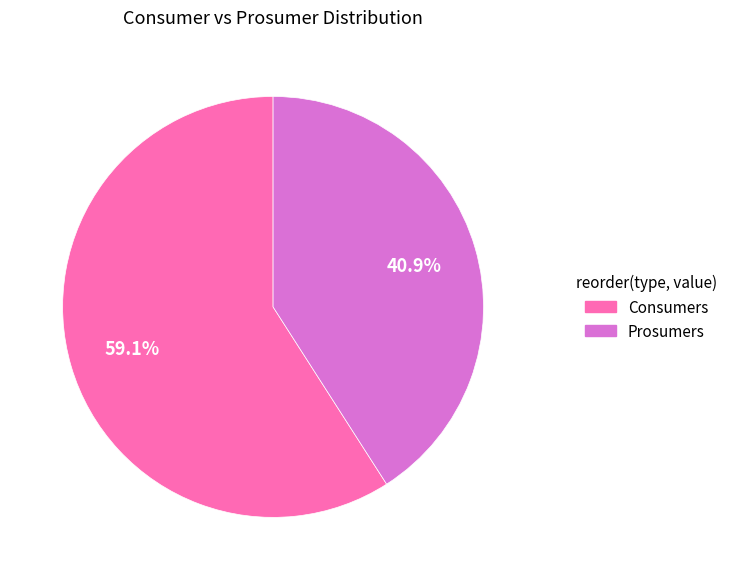

To the nearest percent, what portion does Consumers represent?

59%